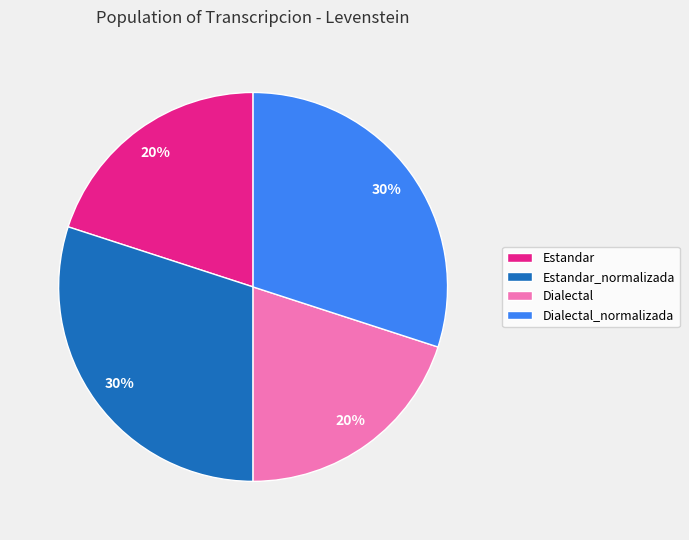

What is the ratio of the value at Dialectal to the value at Estandar?

1.0